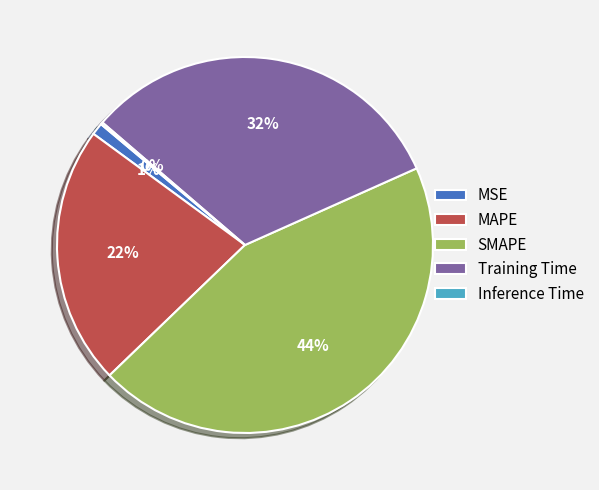

Is the sum of MSE and MAPE greater than half?

No